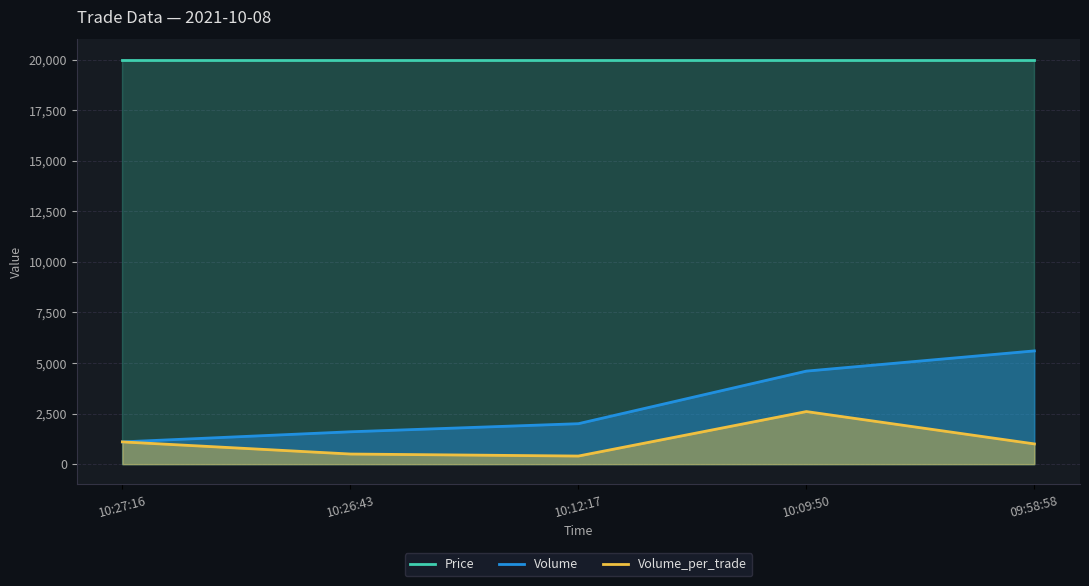

True or false: Volume has more than 2 interior local peaks.

False